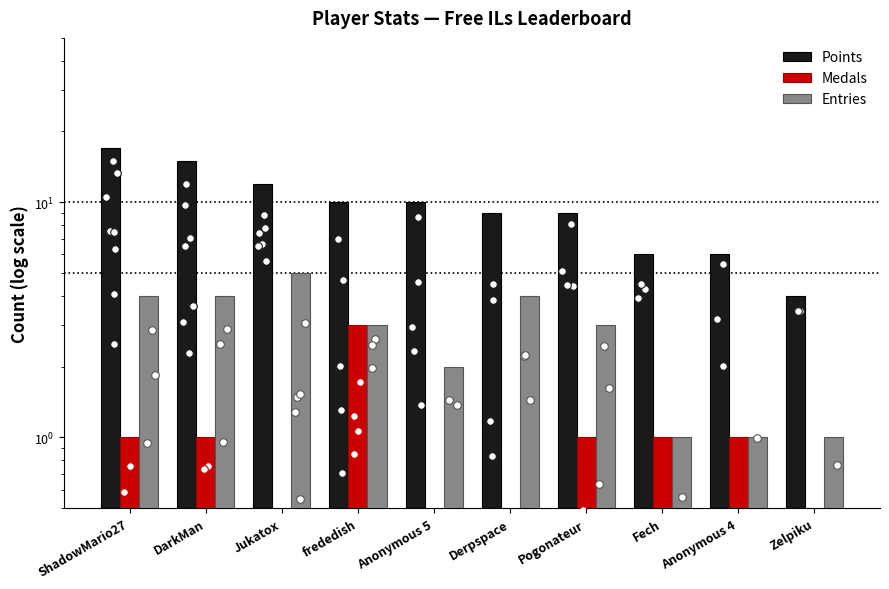

Which series has the largest total across all categories?

Points